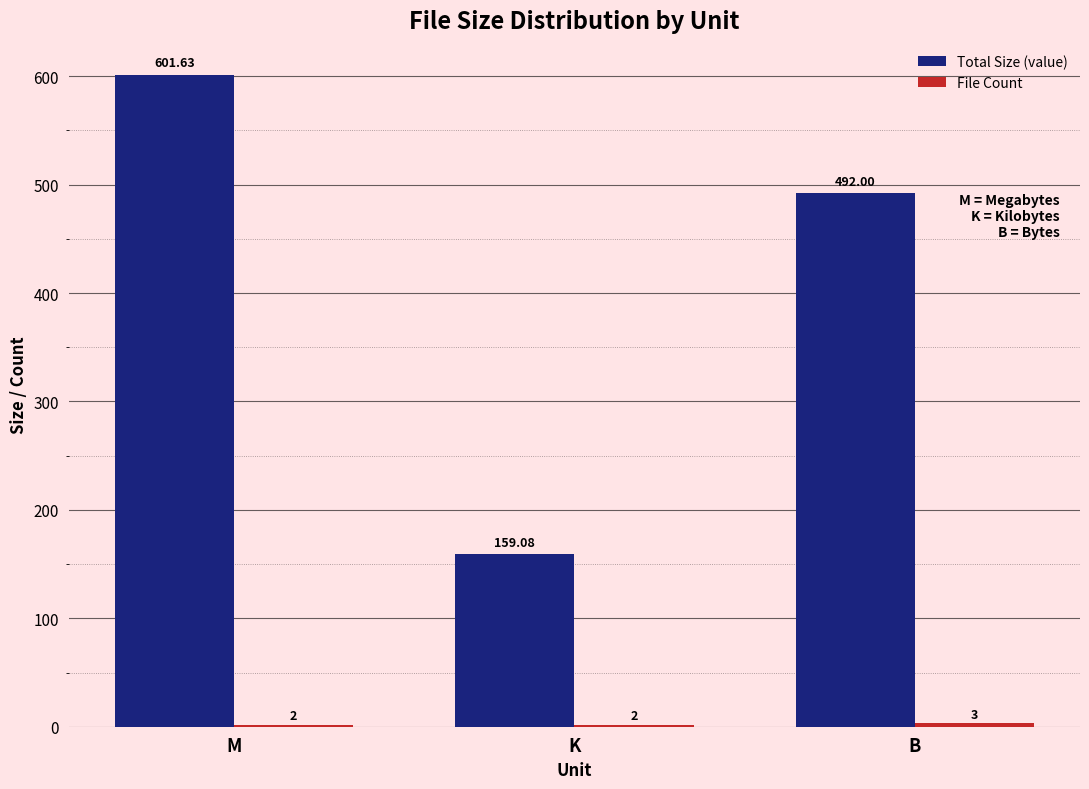

What is the difference between the maximum and second lowest values in the Total Size (value) series?

109.6